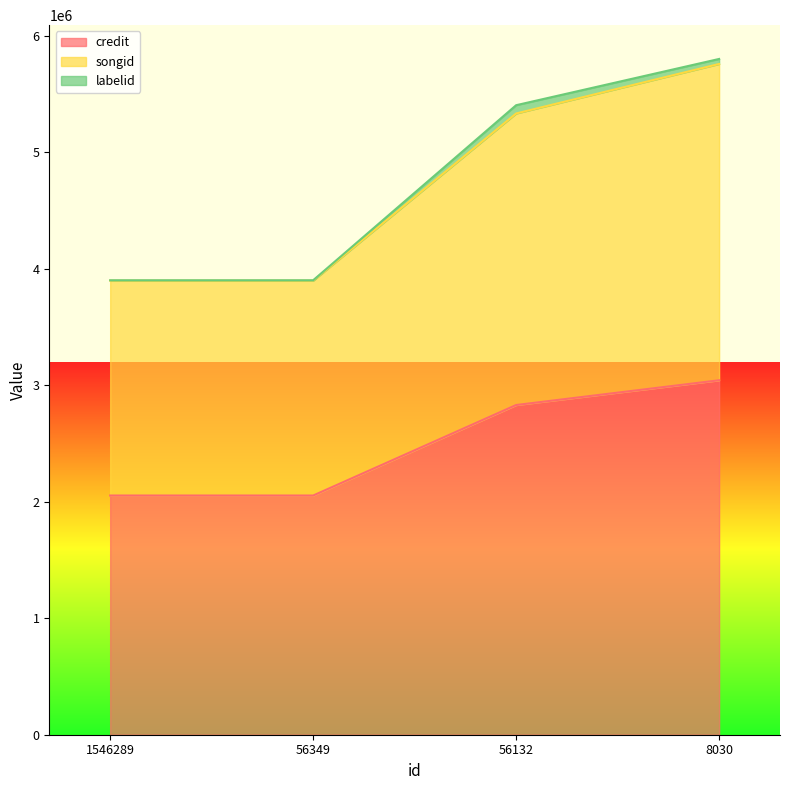

What are all the series names shown in the legend?

credit, songid, labelid